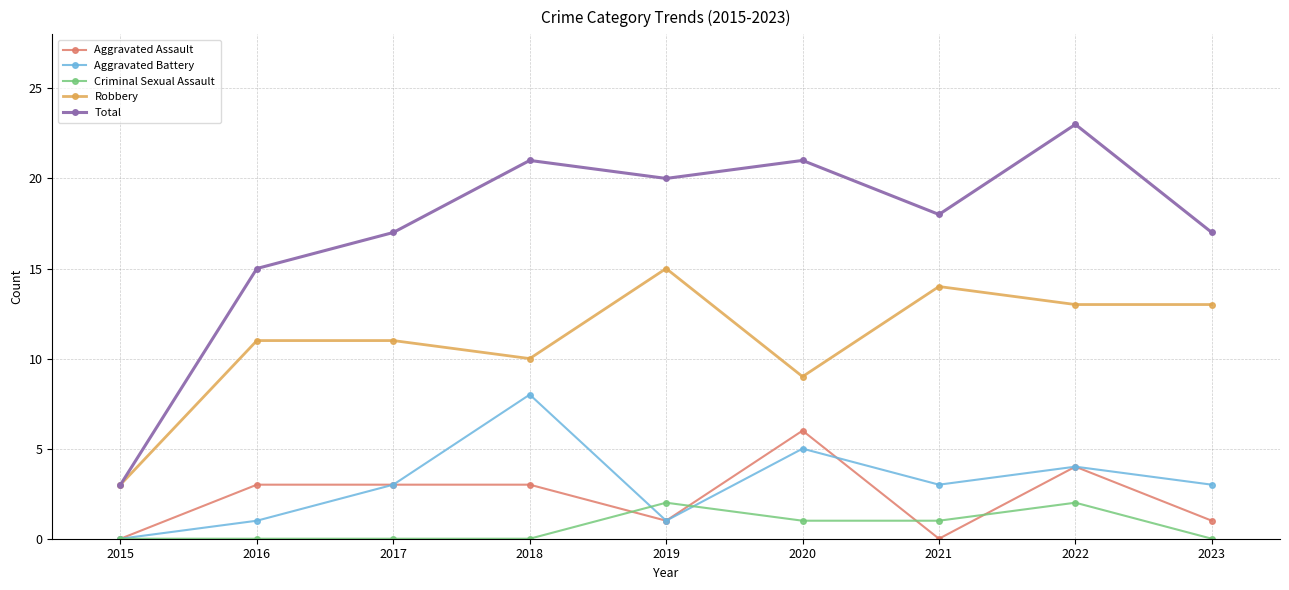

What is the spread (max minus min) of values at 2018?

21